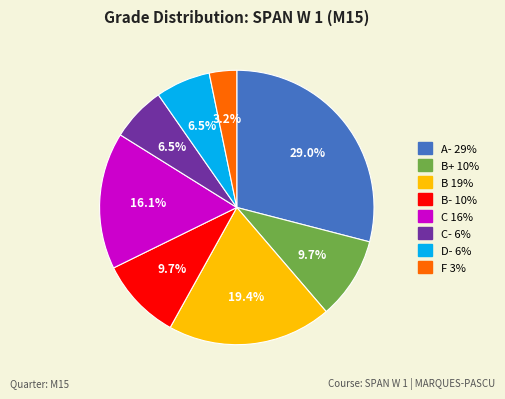

Is there any slice that represents more than half of the pie?

No